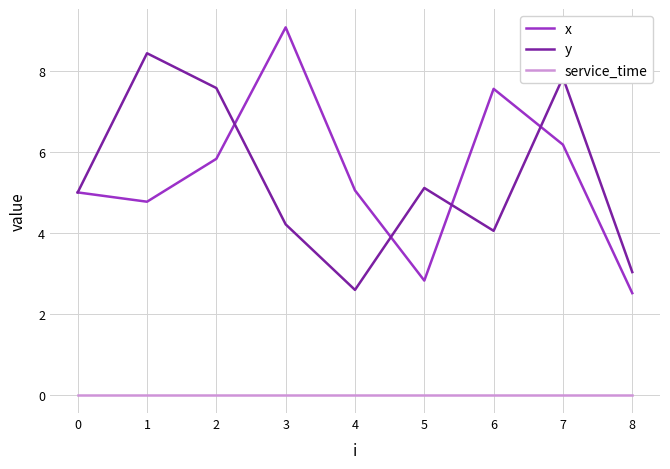

True or false: service_time and y cross at least once.

False